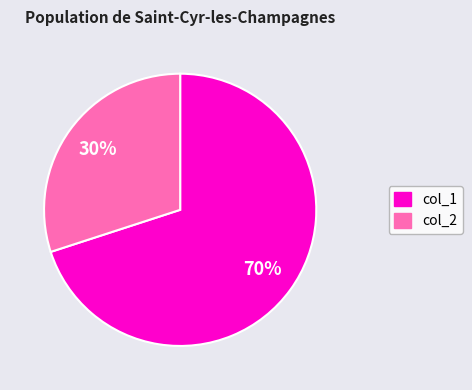

To the nearest percent, what is the average slice percentage?

50%